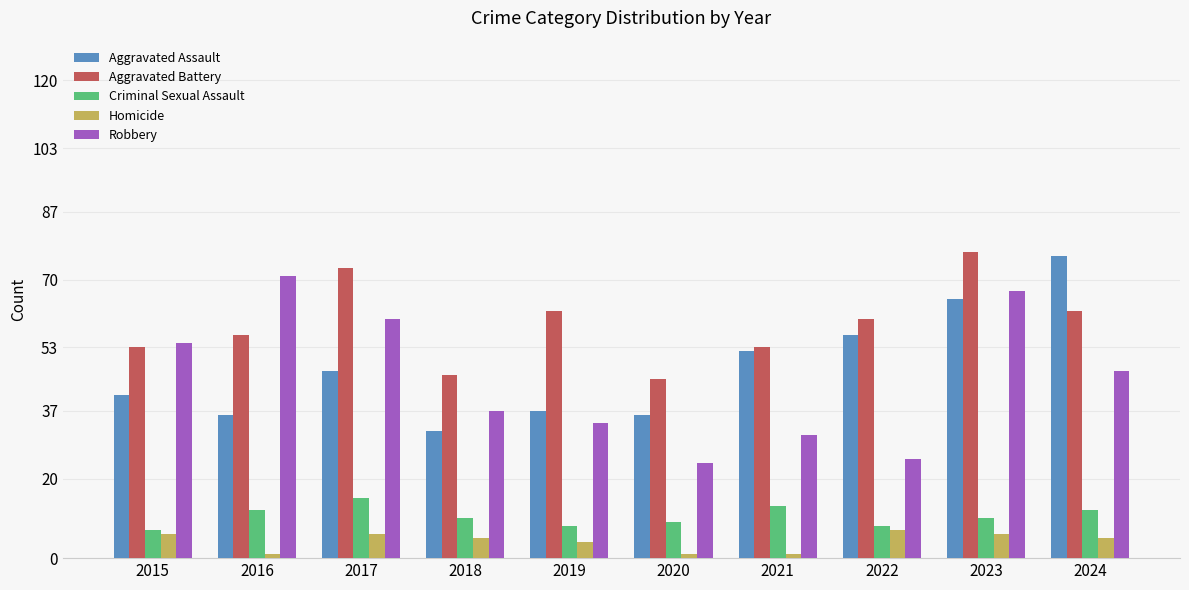

The Aggravated Assault series shows 29 at 2021. True or false?

False